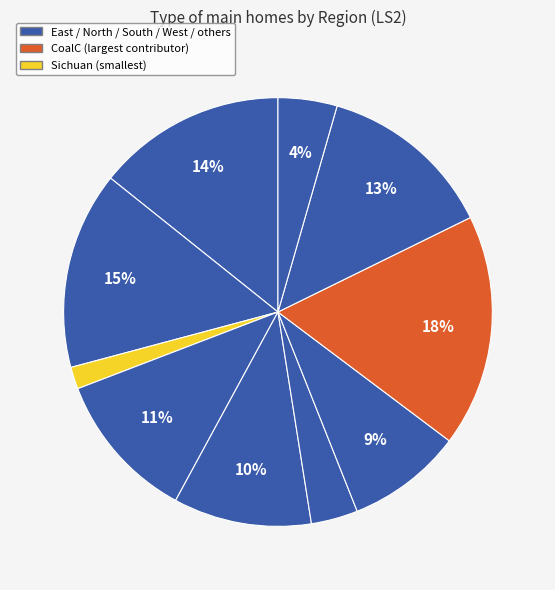

Count the number of slices in the pie.

10